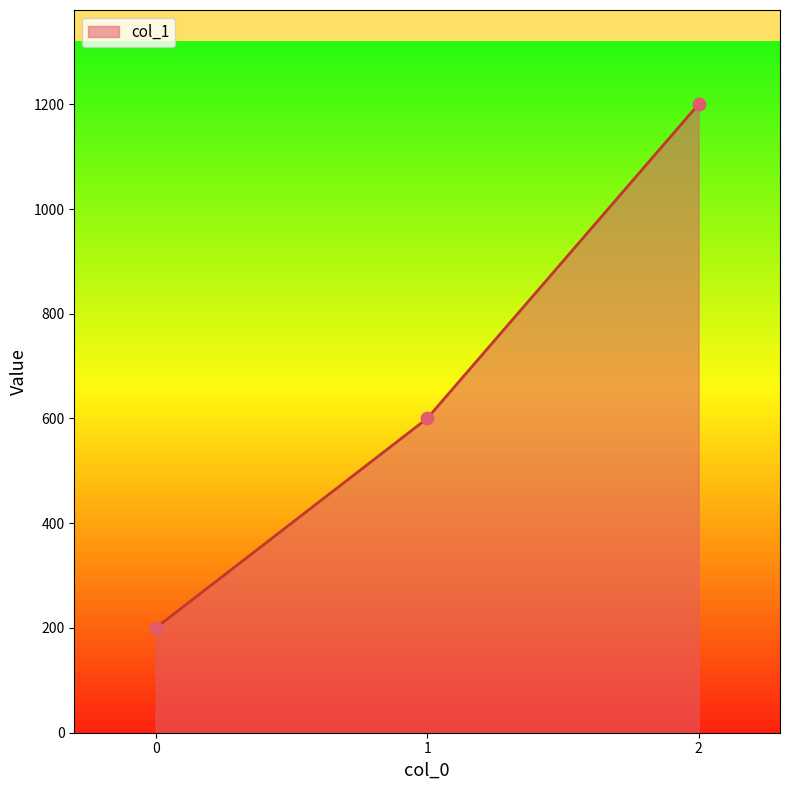

What is the change in value from 0 to 1?

+400